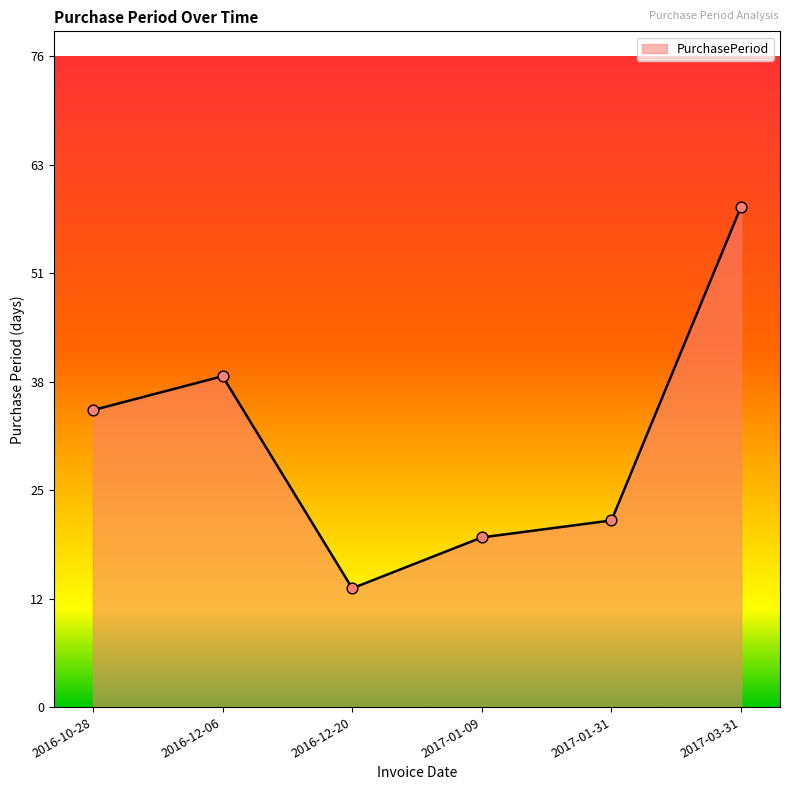

What is the ratio of the value at 2017-01-31 to the value at 2016-10-28?

0.6